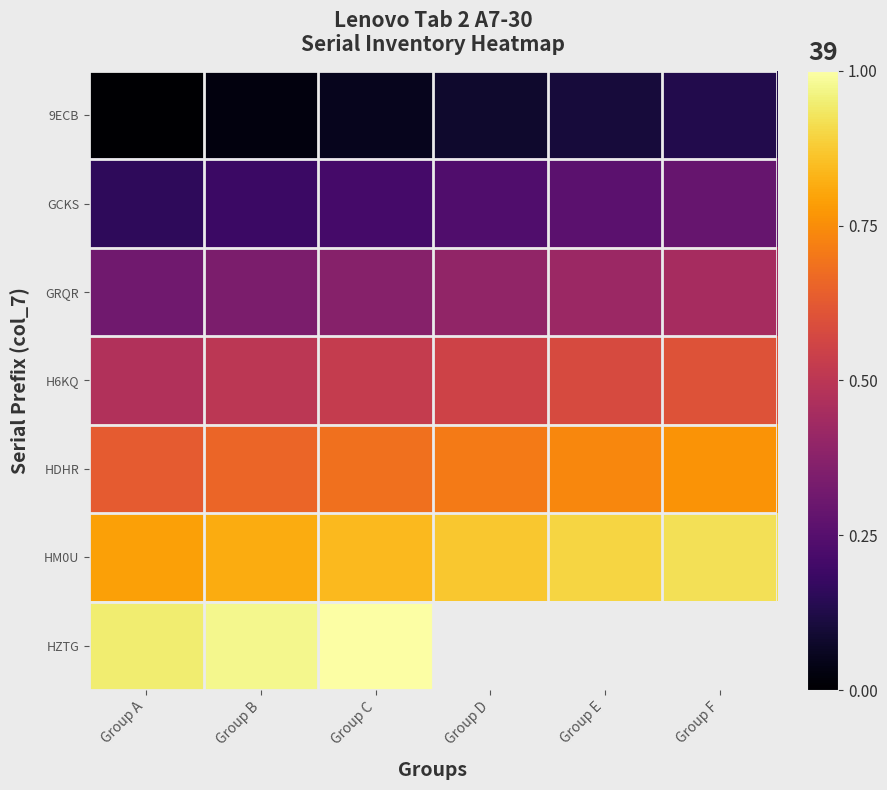

True or false: GRQR has a value of 0.6 at Group E.

False